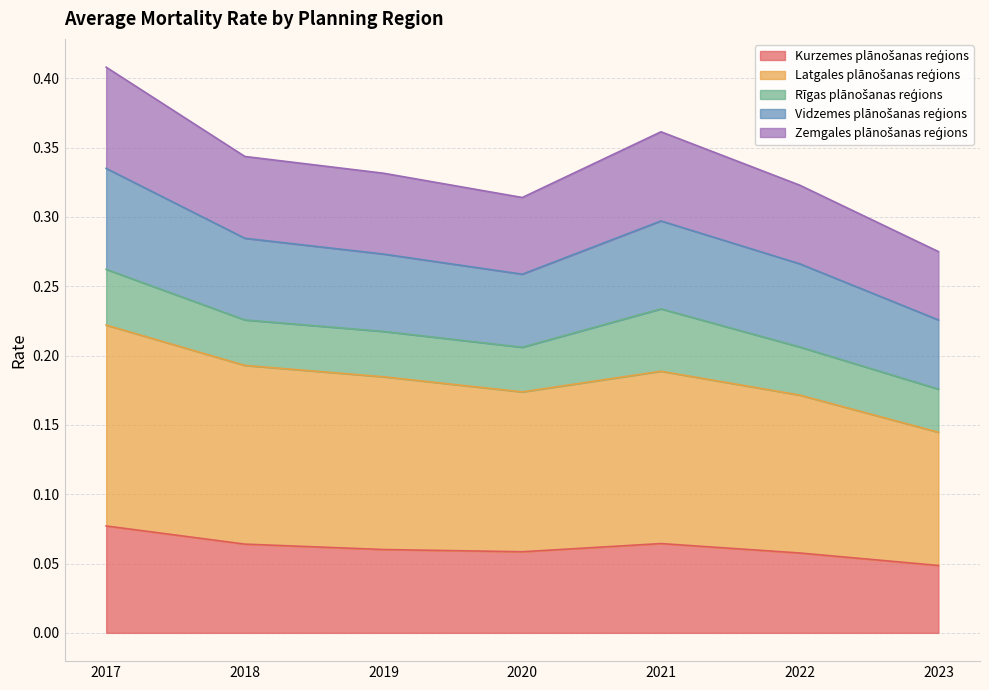

How many interior local valleys does the Kurzemes plānošanas reģions series have?

1